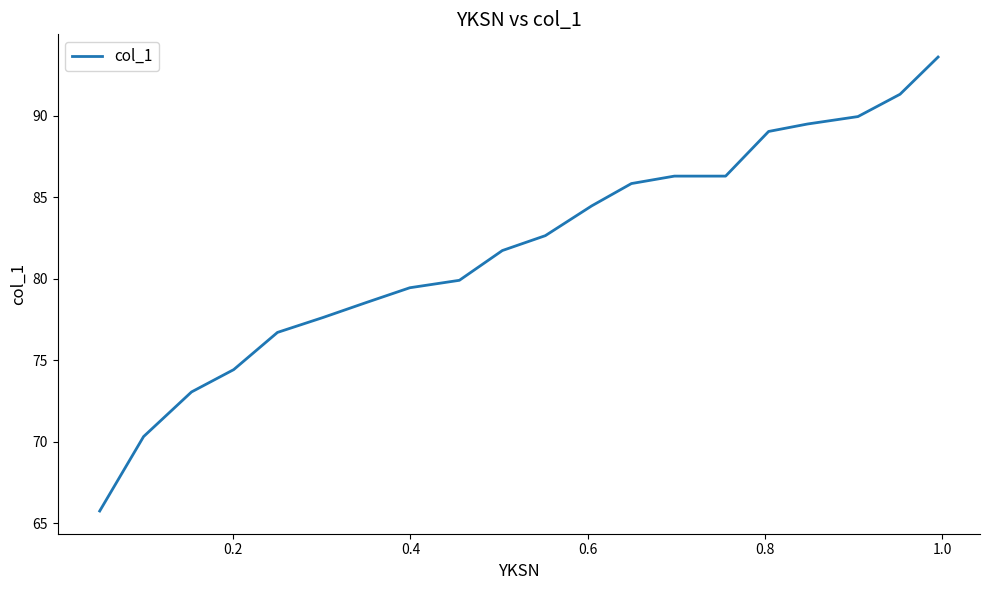

Does the chart have visible grid lines?

No